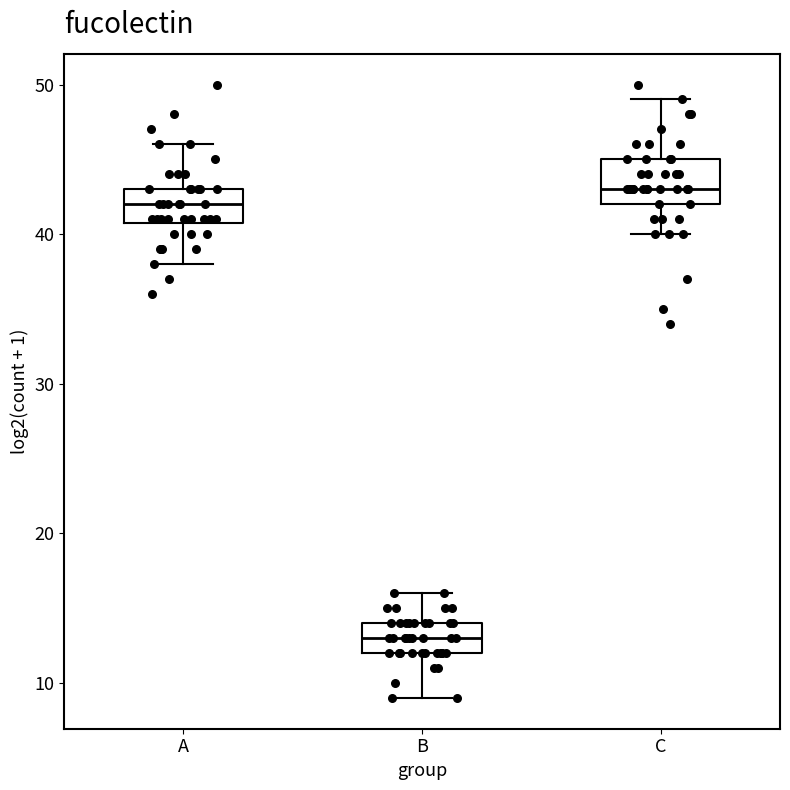

Where is the upper edge of the box for B on the y-axis? The values are not printed on the chart, so give them approximately, as read against the axis.

14